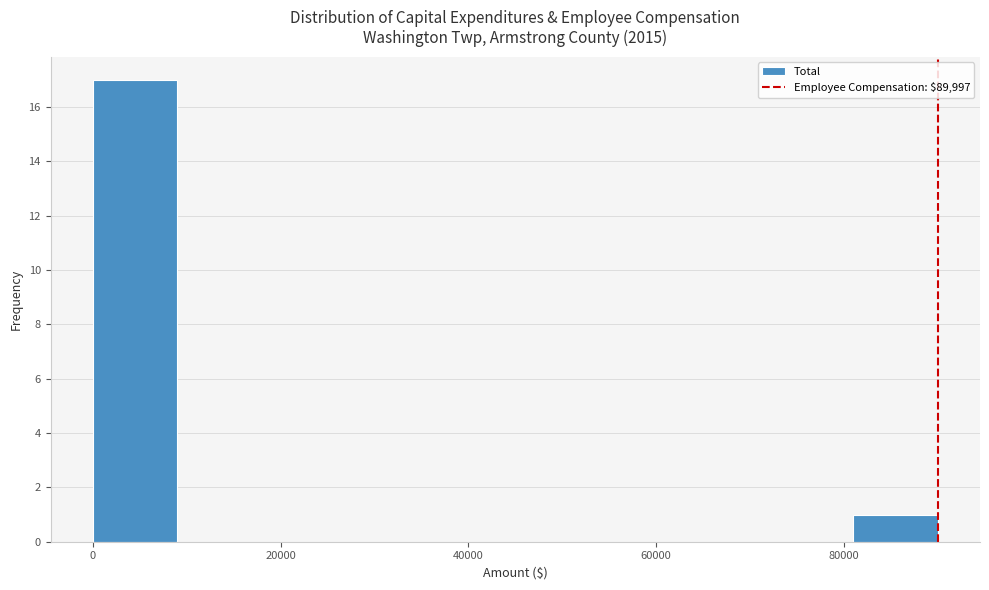

How tall is the bar that spans 0 to 8000 on the x-axis? Neither the bar edges nor the heights are printed on the chart, so give them approximately, as read against the axes.

17